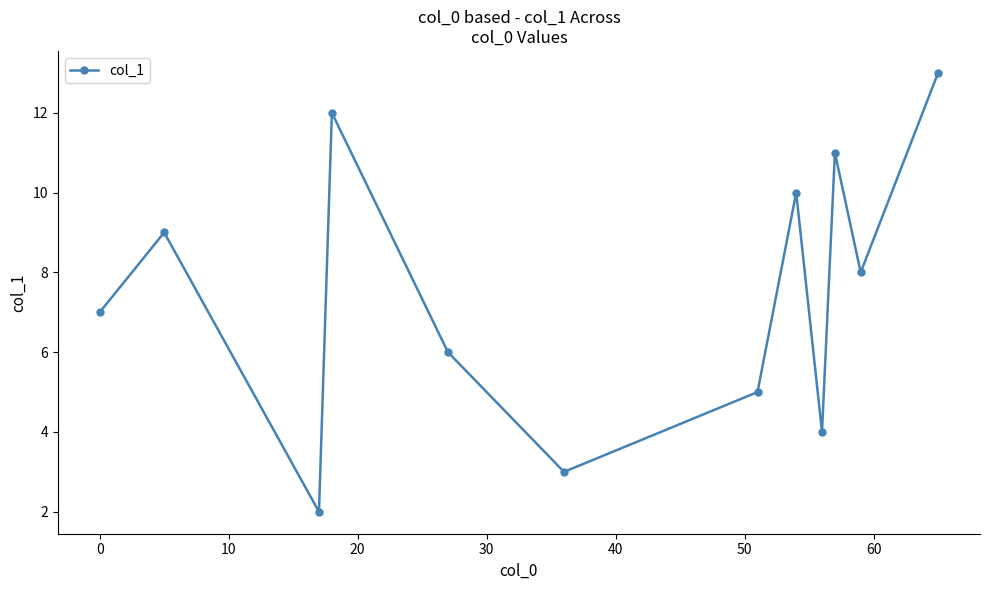

What is the average value?

7.5